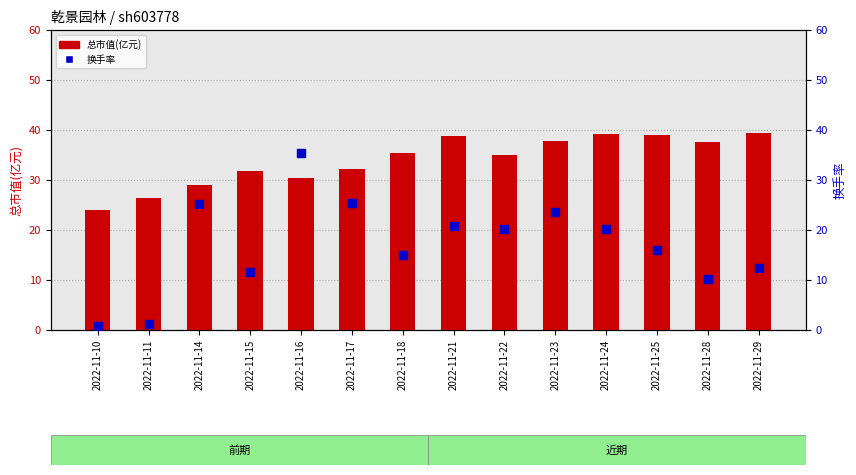

At which category is the sum across all series the highest?

2022-11-16